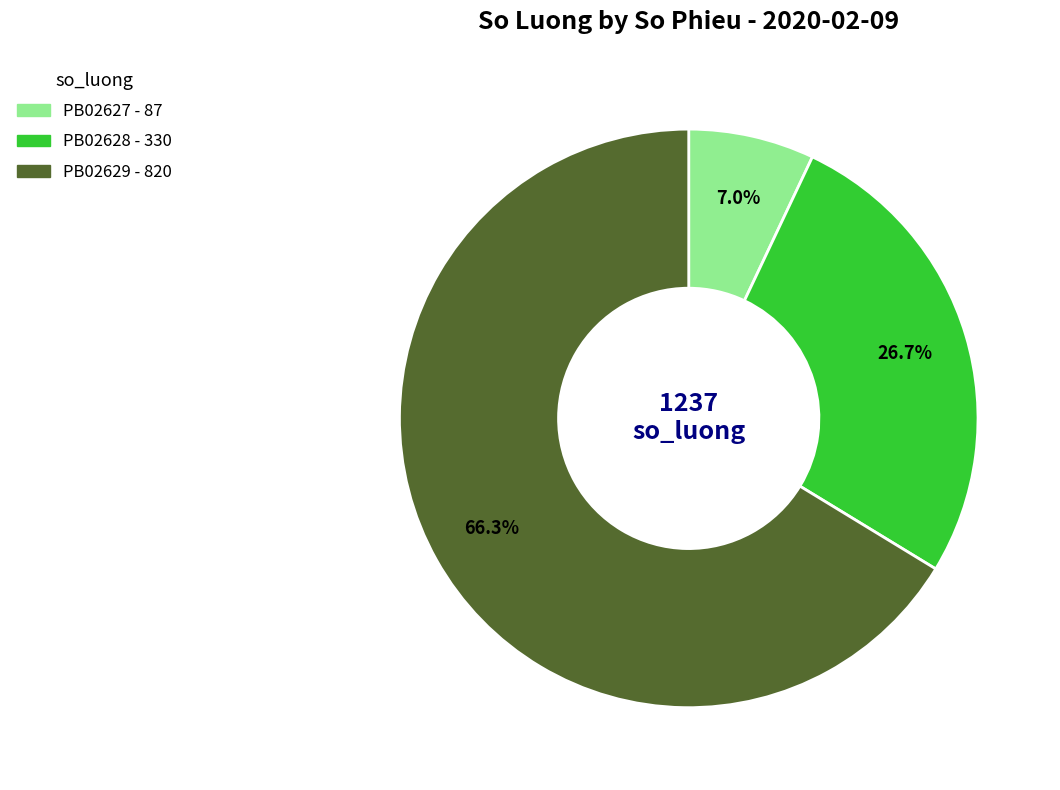

Rank the categories by value from lowest to highest.

PB02627, PB02628, PB02629